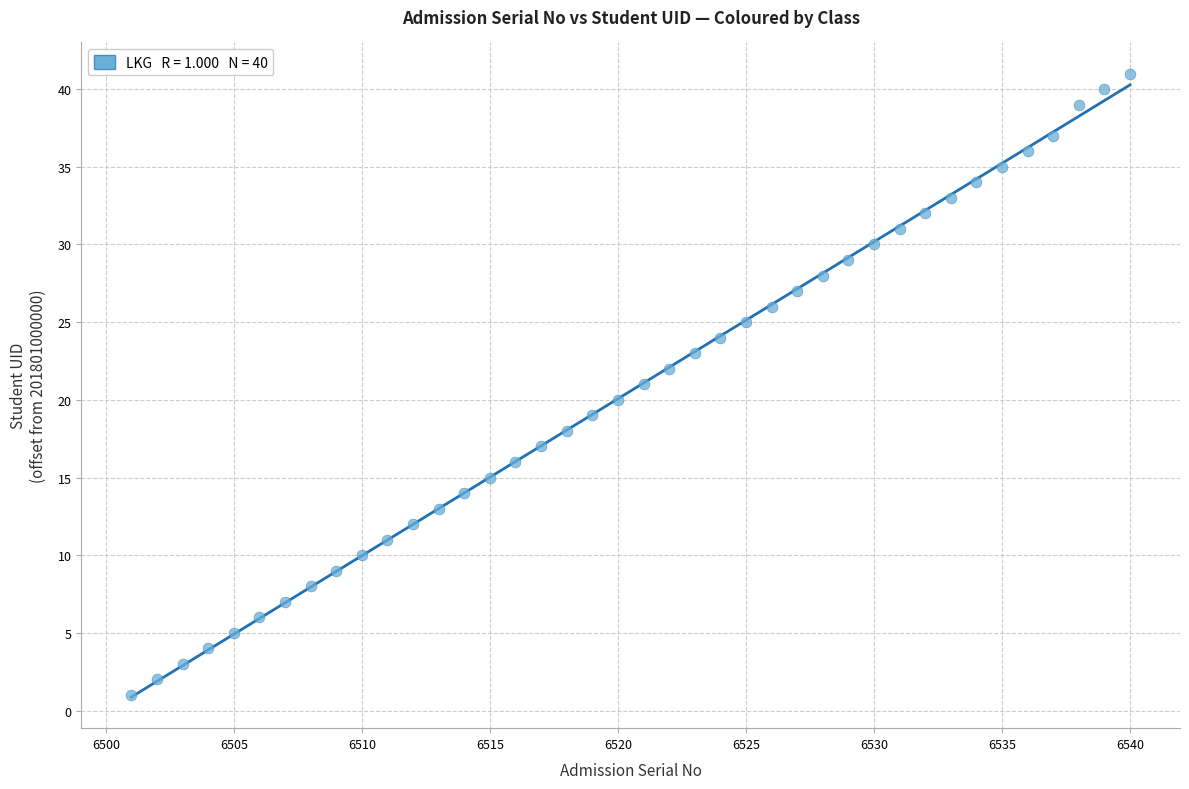

What is the range of Y values (max minus min)?

40